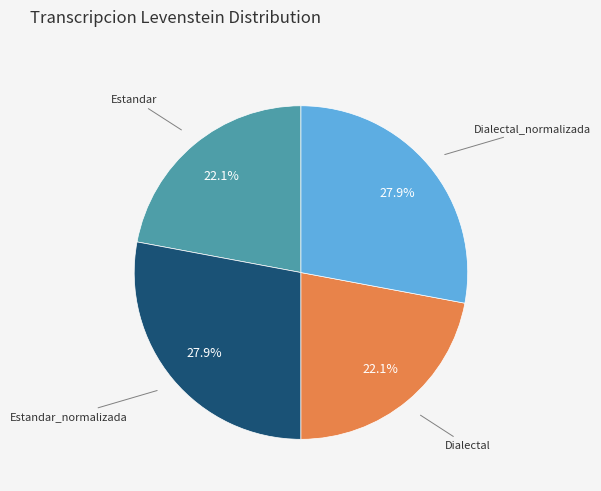

Does any single category account for the majority?

No